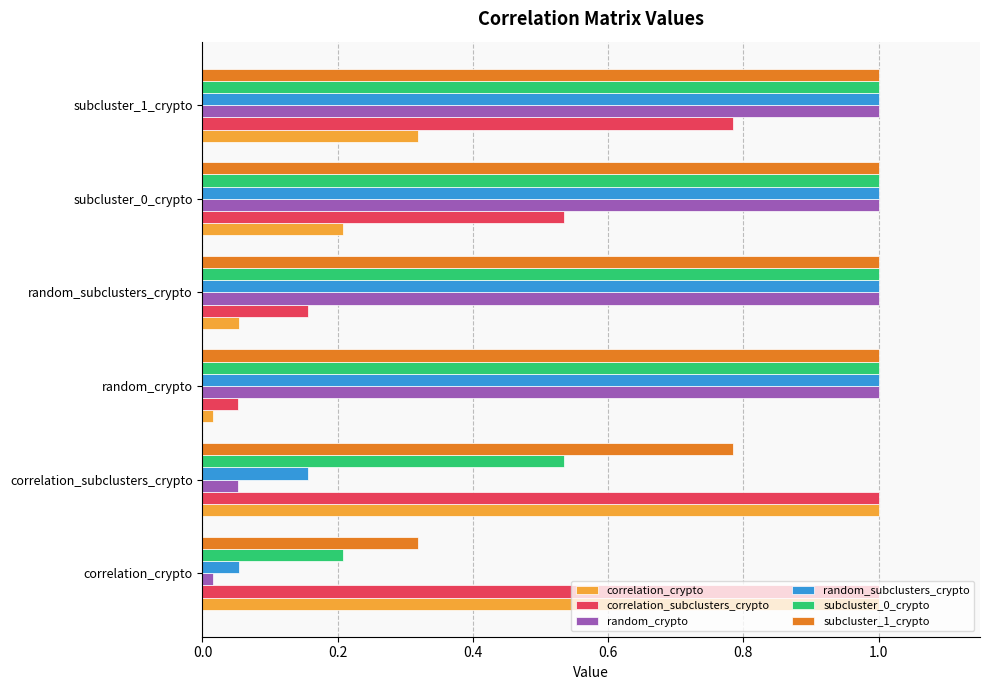

What is the total value across all series at subcluster_0_crypto?

4.7